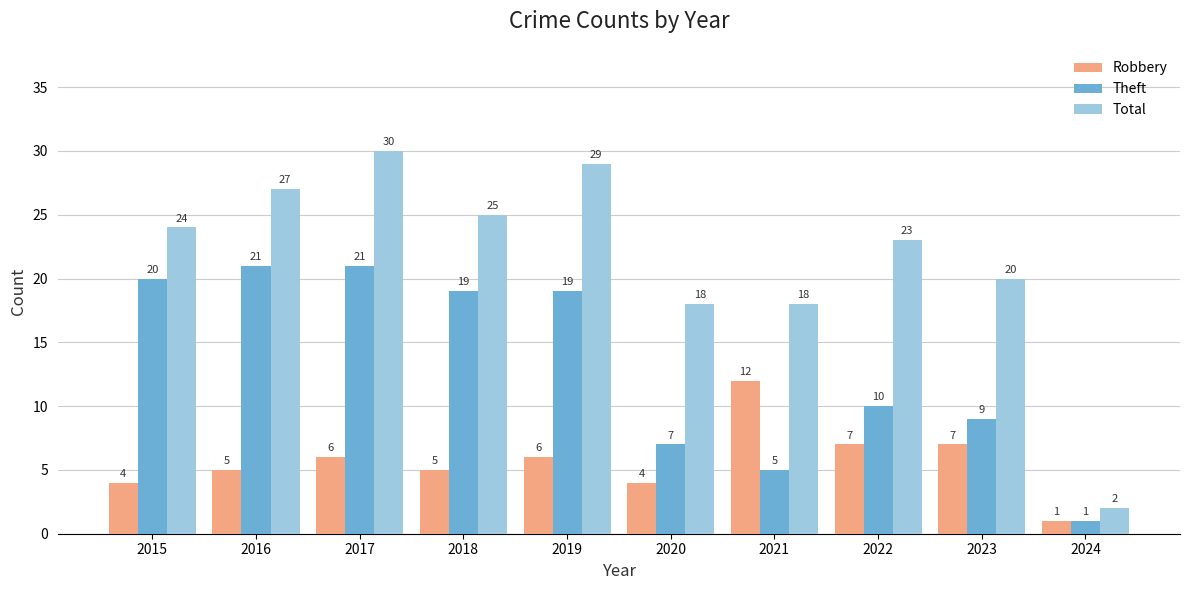

Which series has the largest total across all categories?

Total